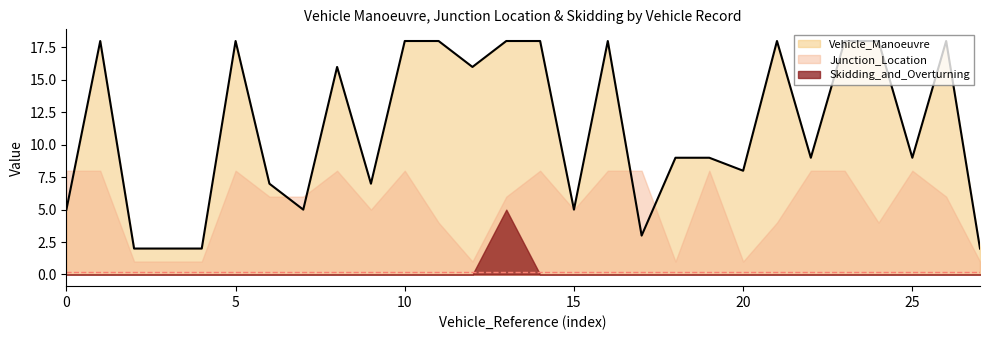

Does the chart display data point markers on the line(s)?

No